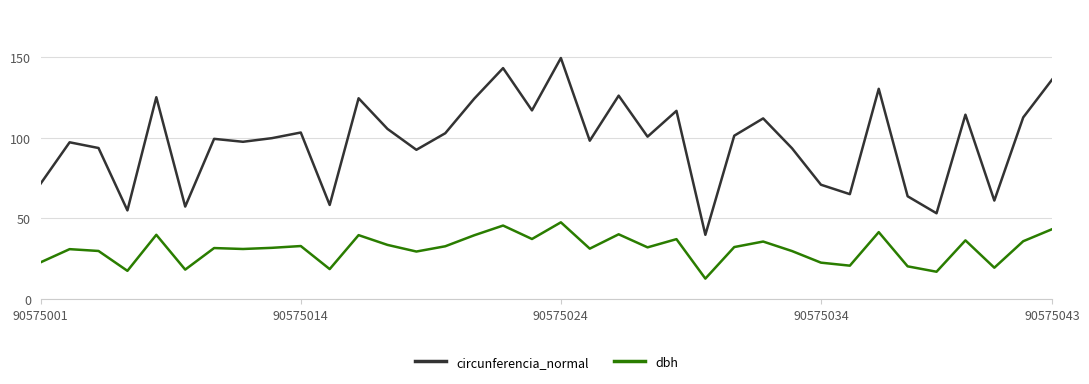

True or false: circunferencia_normal and dbh intersect in this chart.

False